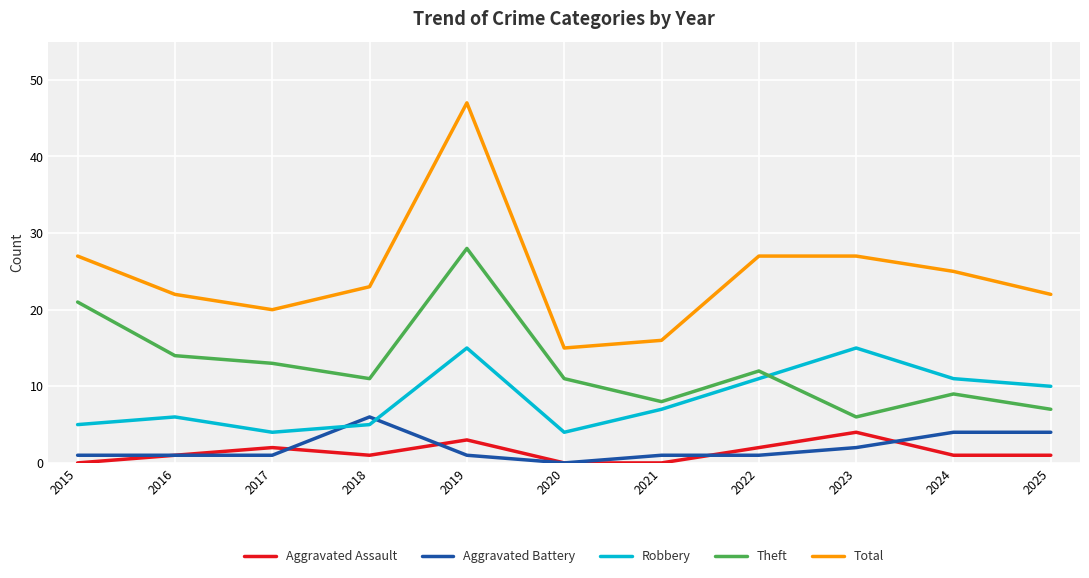

What is the sum of the Aggravated Battery values at 2020 and 2021?

1